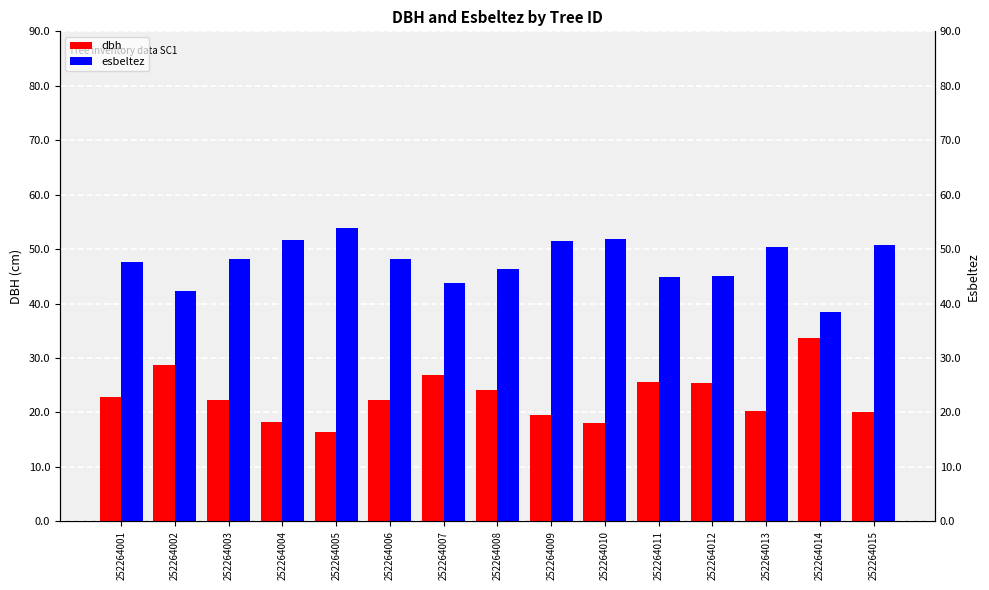

What is the maximum value shown in the chart?

53.9